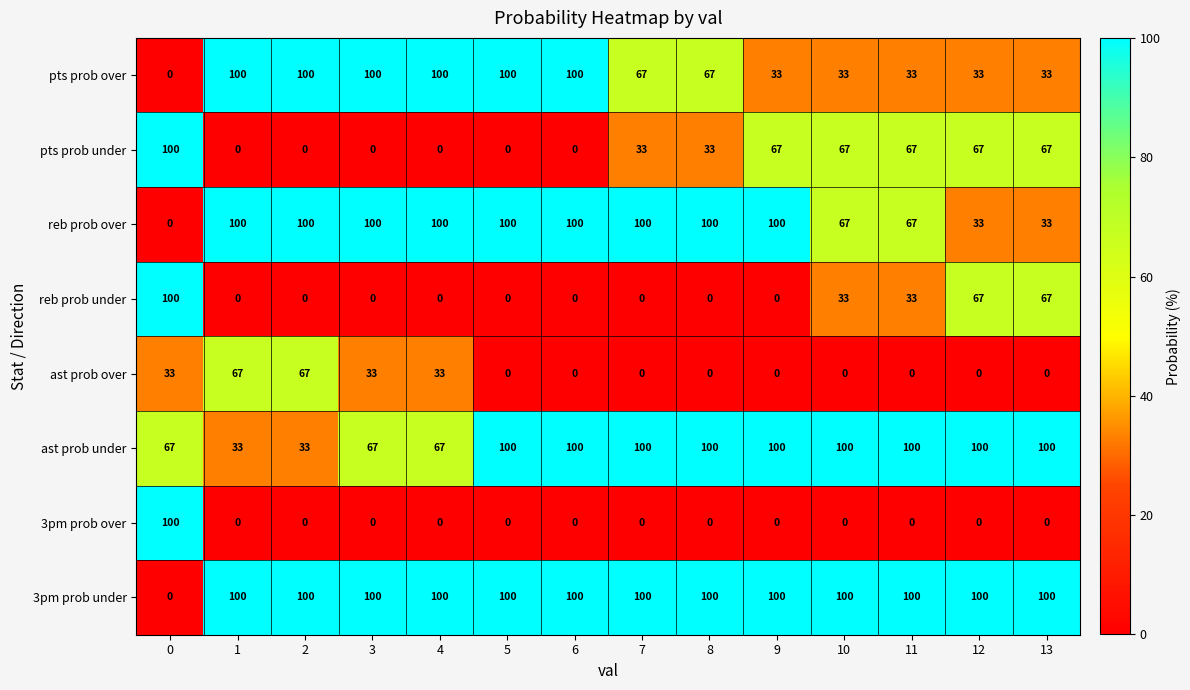

What is the maximum value shown in the chart?

100